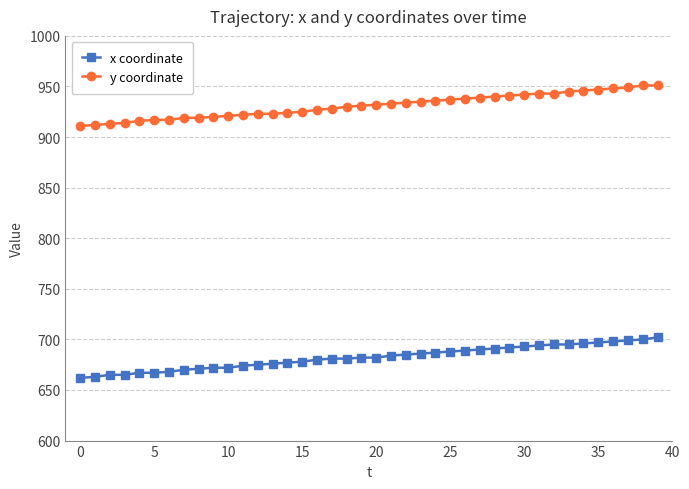

What is the greatest value displayed?

951